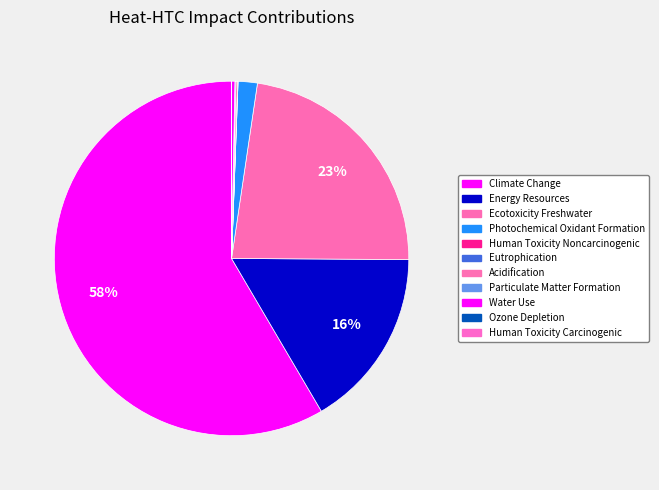

To the nearest percent, what is the average slice percentage?

9%